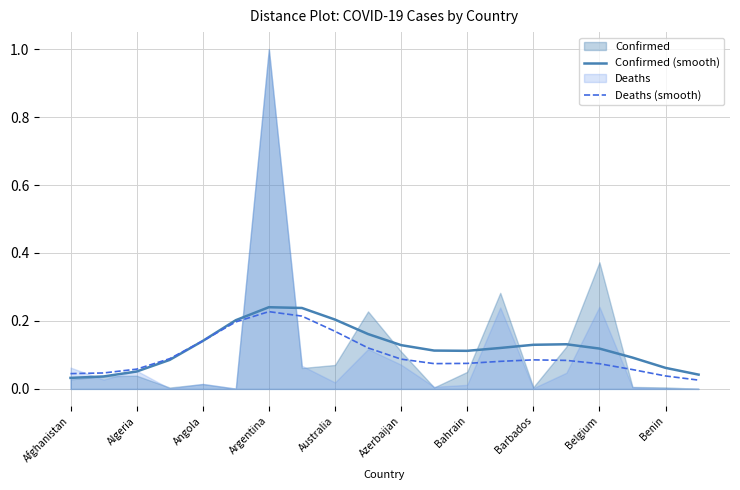

How many lines are shown in the chart?

2